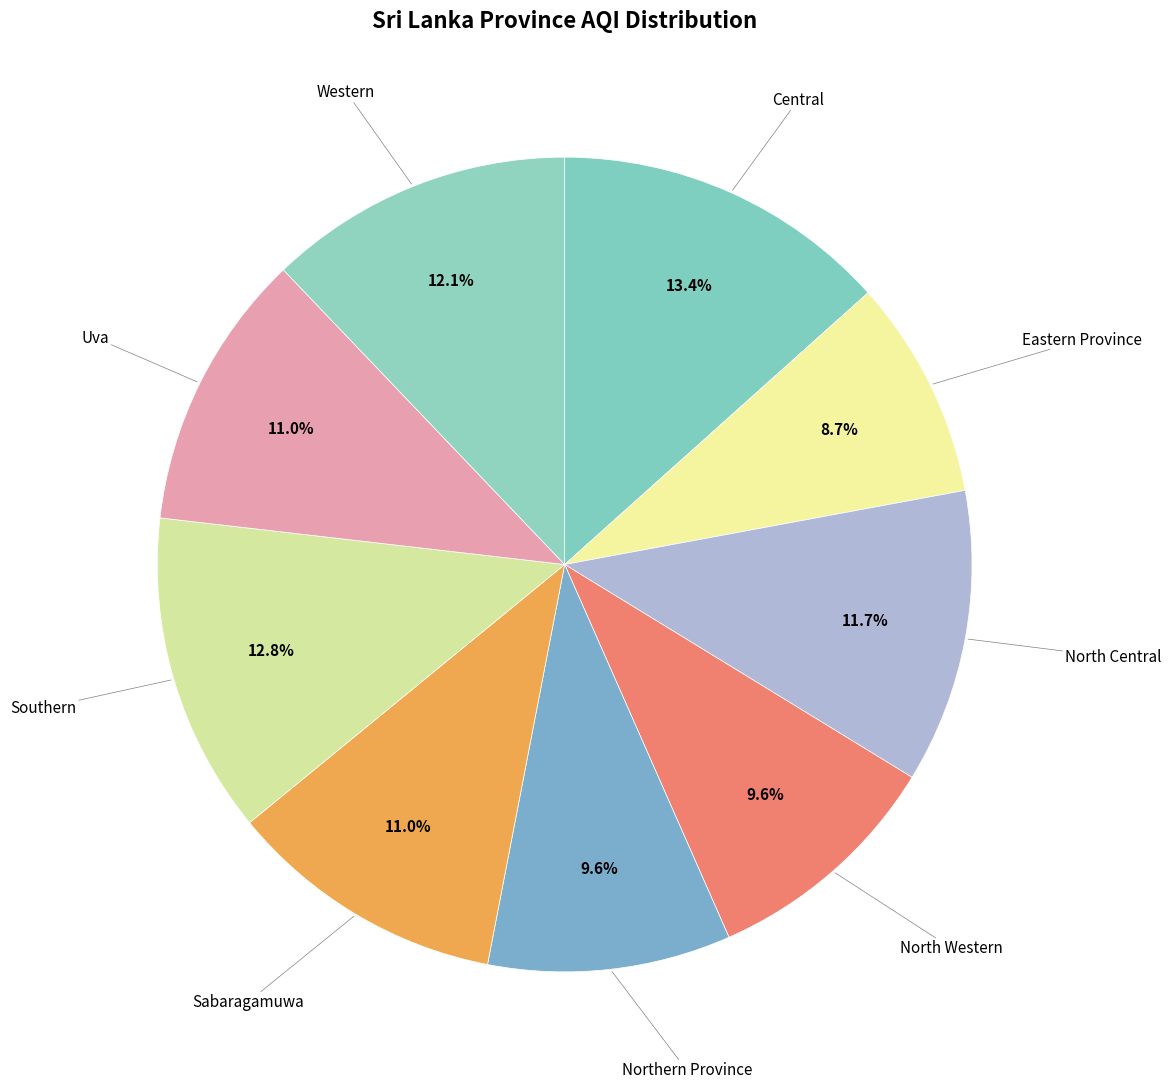

Which category has the biggest portion of the pie?

Central